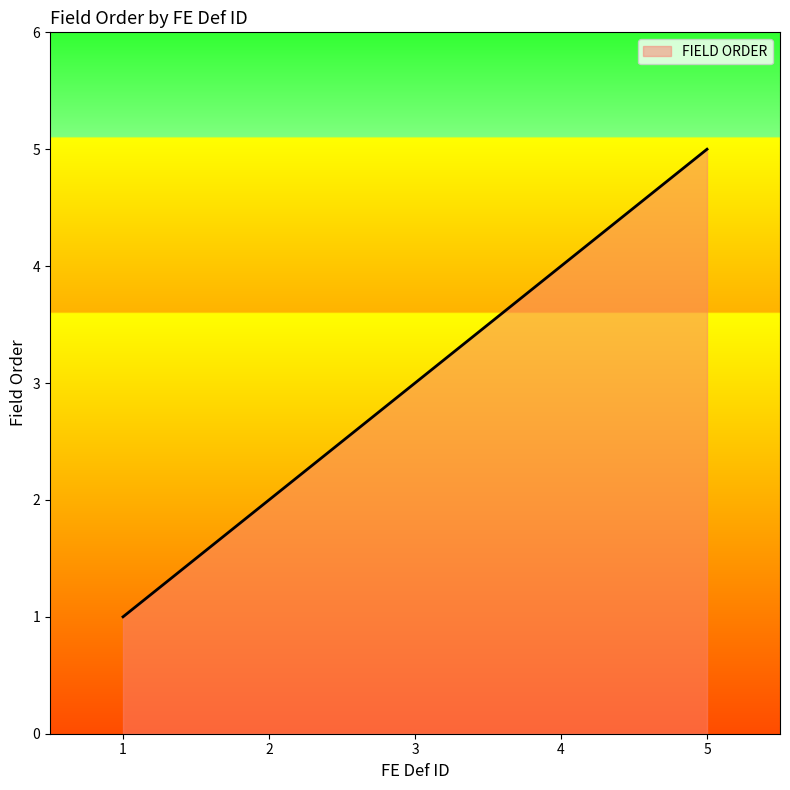

List the labels in order of value, smallest first.

1, 2, 3, 4, 5